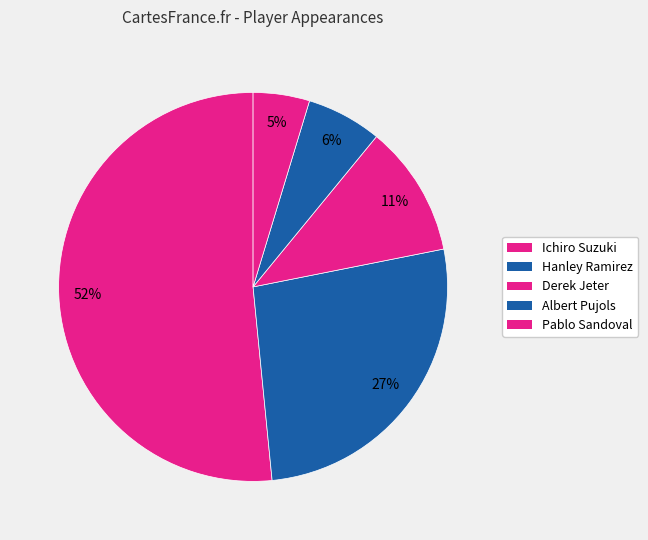

What is the smallest slice in the pie chart?

Pablo Sandoval